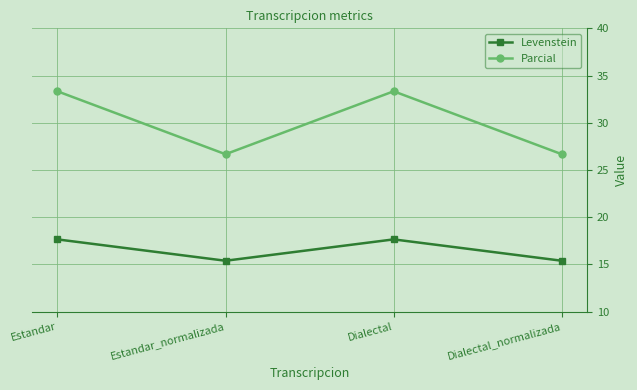

Does the chart display data point markers on the line(s)?

Yes